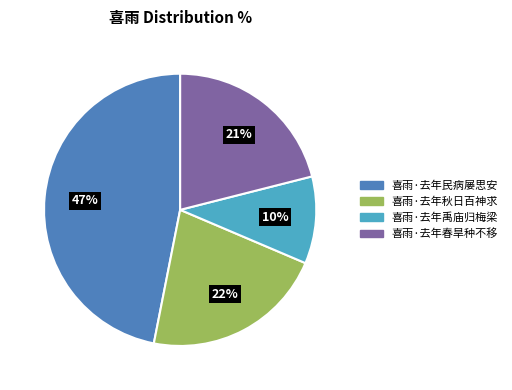

Is it true that 喜雨·去年春旱种不移 is 10% of the pie?

False